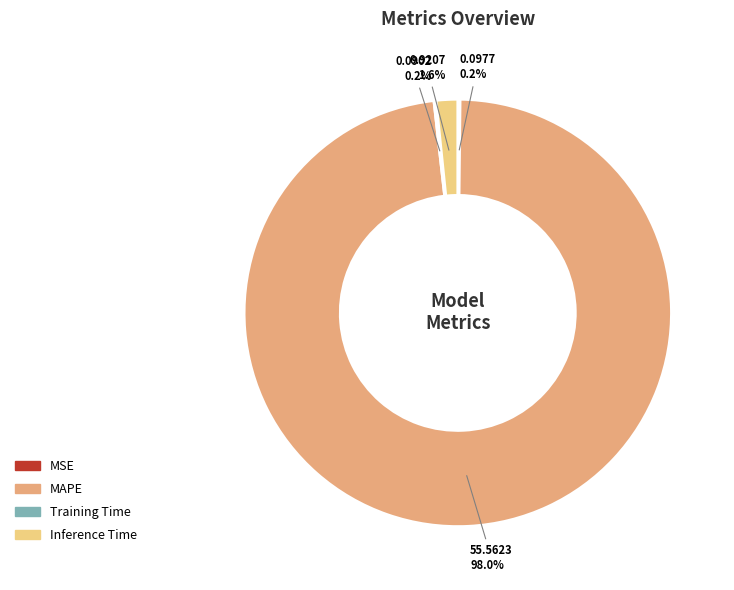

How much of the chart is everything except Inference Time?

98.4%